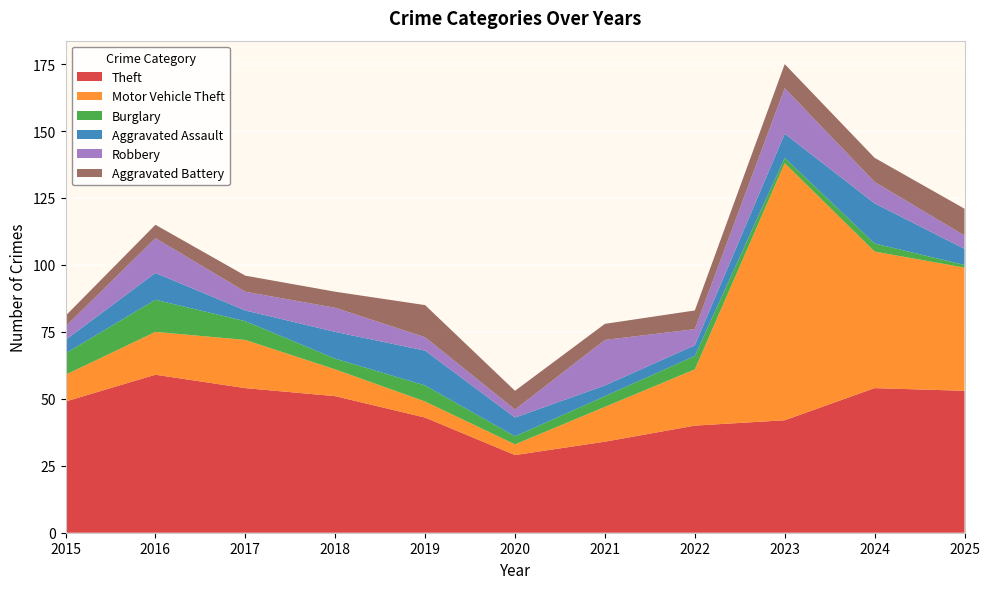

Reading left to right, transcribe all the data shown in this chart.

Theft: 49	59	54	51	43	29	34	40	42	54	53
Motor Vehicle Theft: 10	16	18	10	6	4	13	21	96	51	46
Burglary: 8	12	7	4	6	3	4	5	2	3	1
Aggravated Assault: 5	10	4	10	13	7	4	4	9	15	6
Robbery: 5	13	7	9	5	3	17	6	17	8	5
Aggravated Battery: 4	5	6	6	12	7	6	7	9	9	10